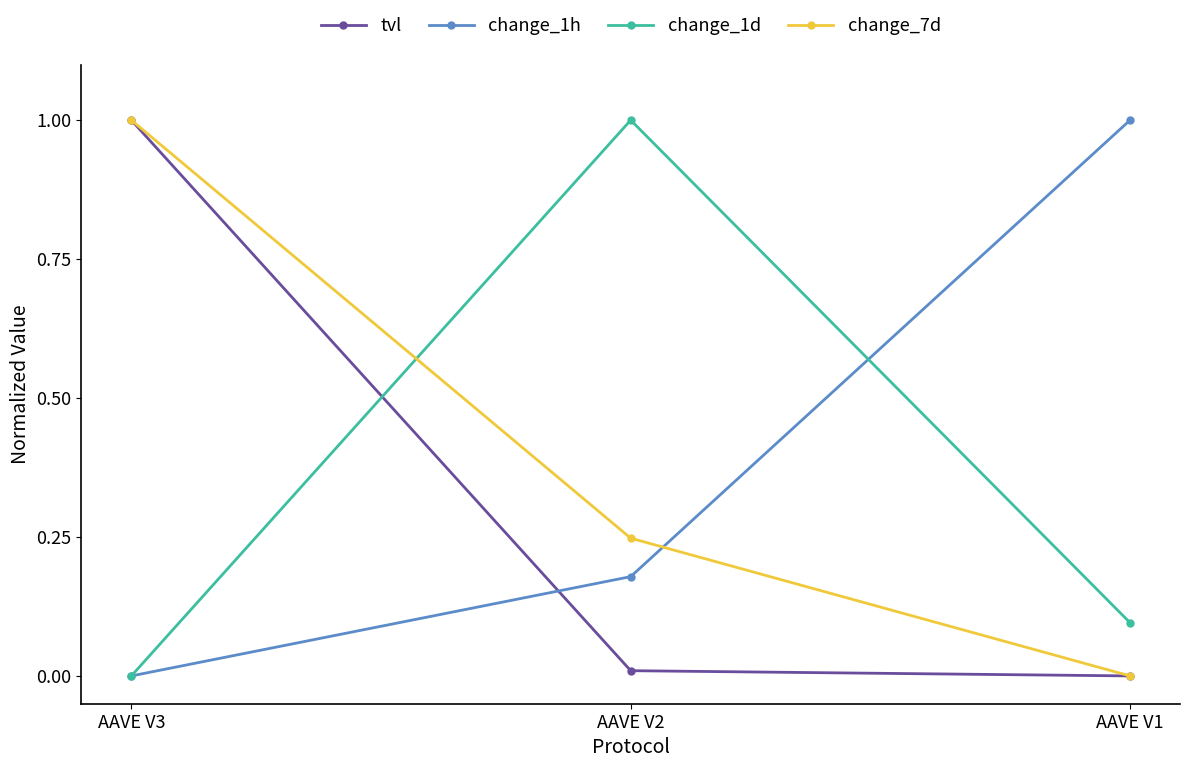

What is the total value across all series at AAVE V3?

2.0